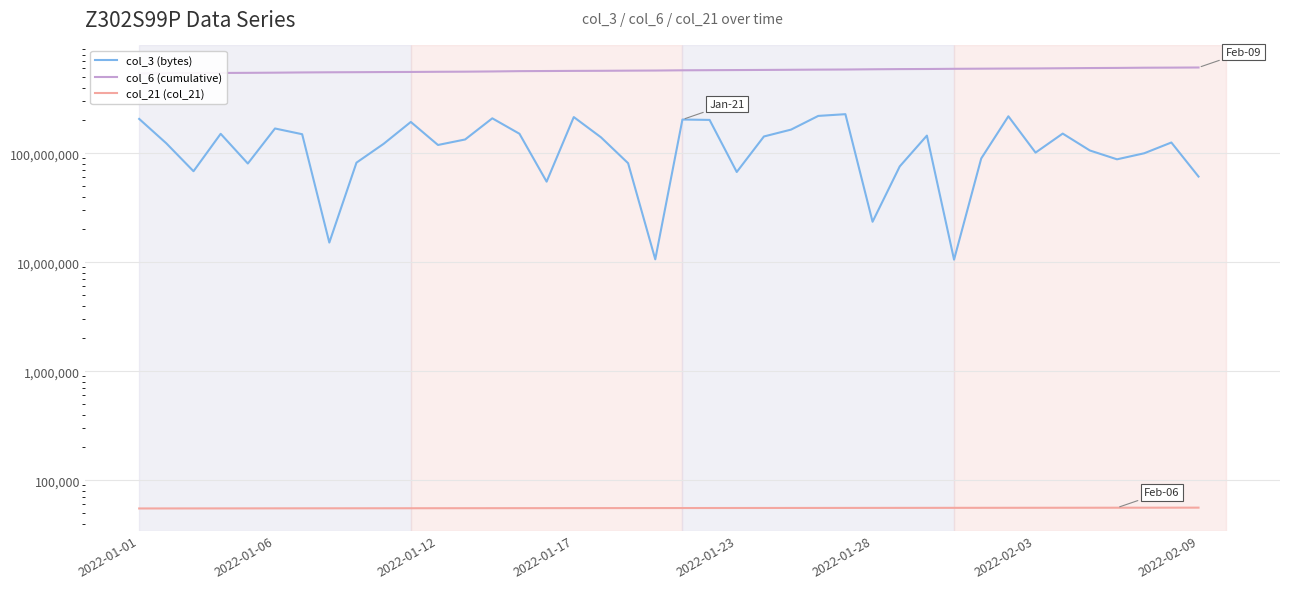

Between 18 and 2022-01-23, which is larger?

18